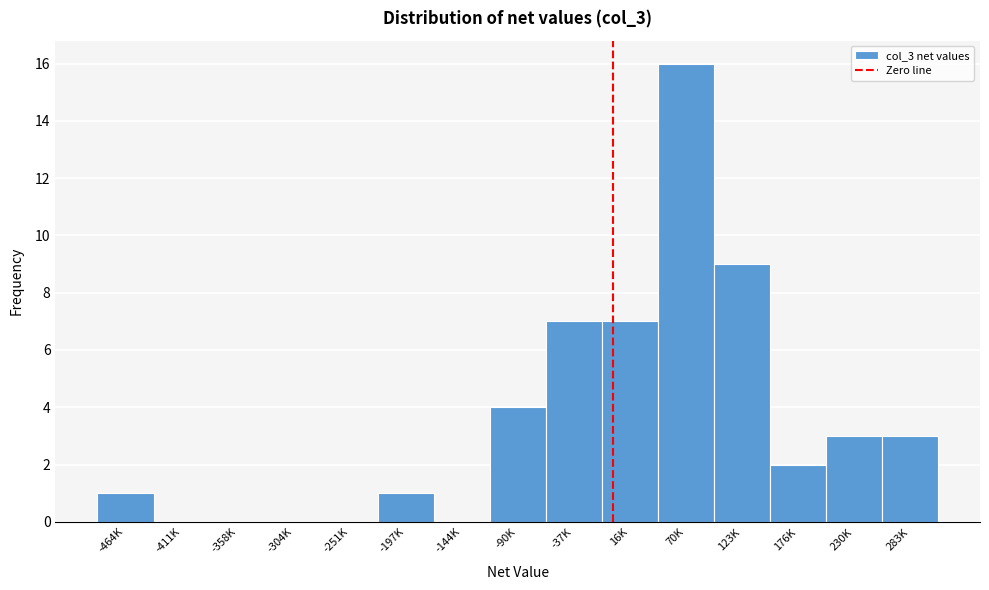

Reading right to left, extract all data points from this chart.

283K=3	230K=3	176K=2	123K=9	70K=16	16K=7	-37K=7	-90K=4	-144K=0	-197K=1	-251K=0	-304K=0	-358K=0	-411K=0	-464K=1